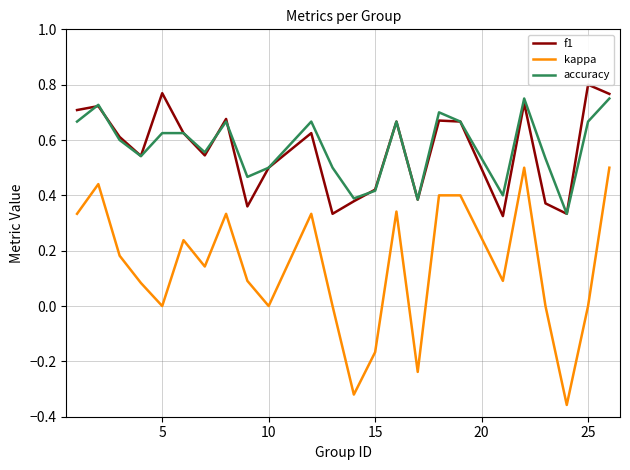

True or false: accuracy and kappa intersect in this chart.

False